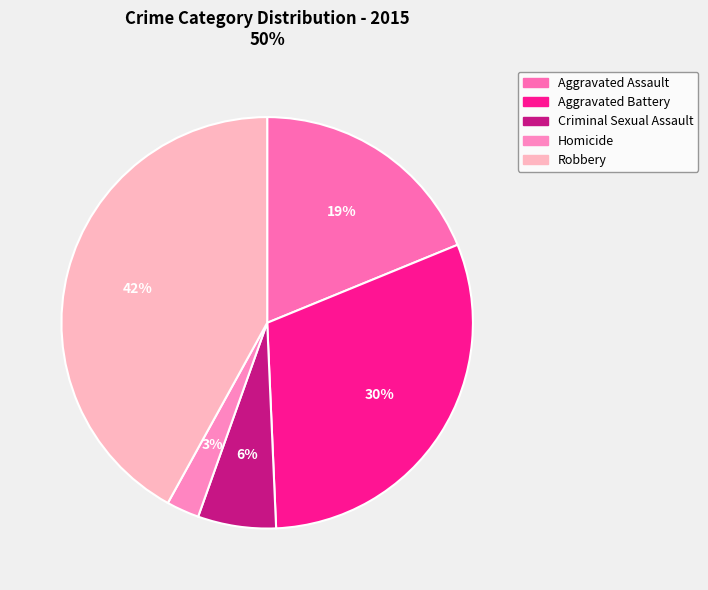

How many segments does this pie chart have?

5